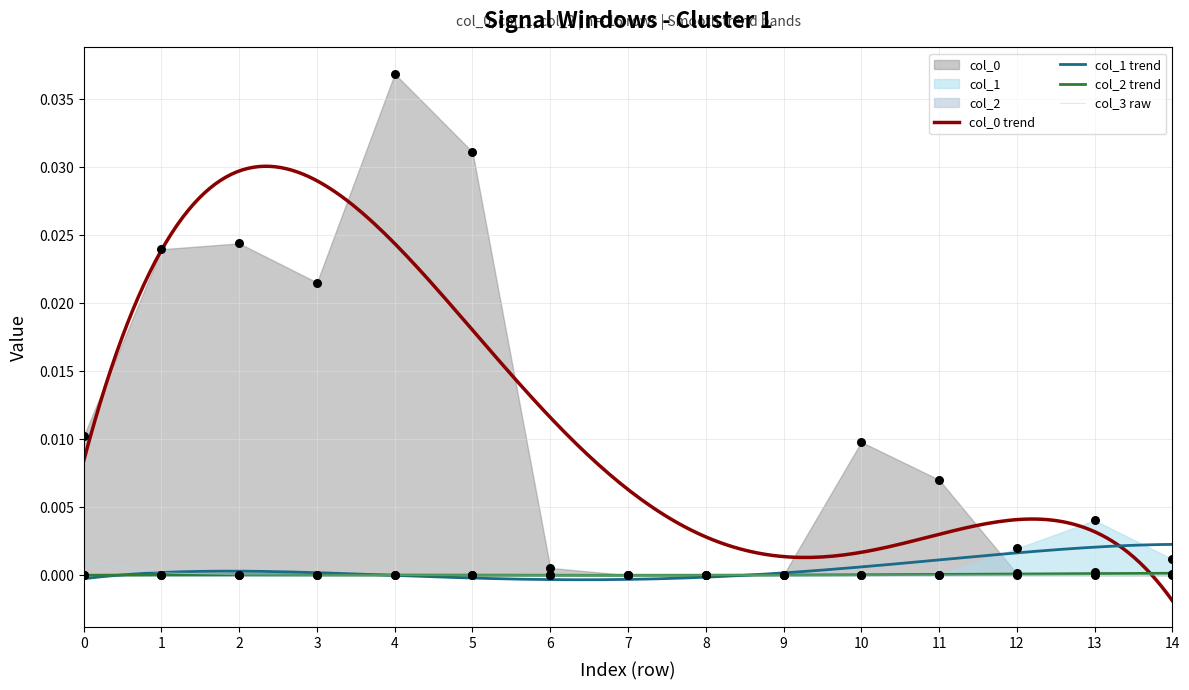

Is the value of col_0 at 3 greater than the value of col_1 at 5?

Yes